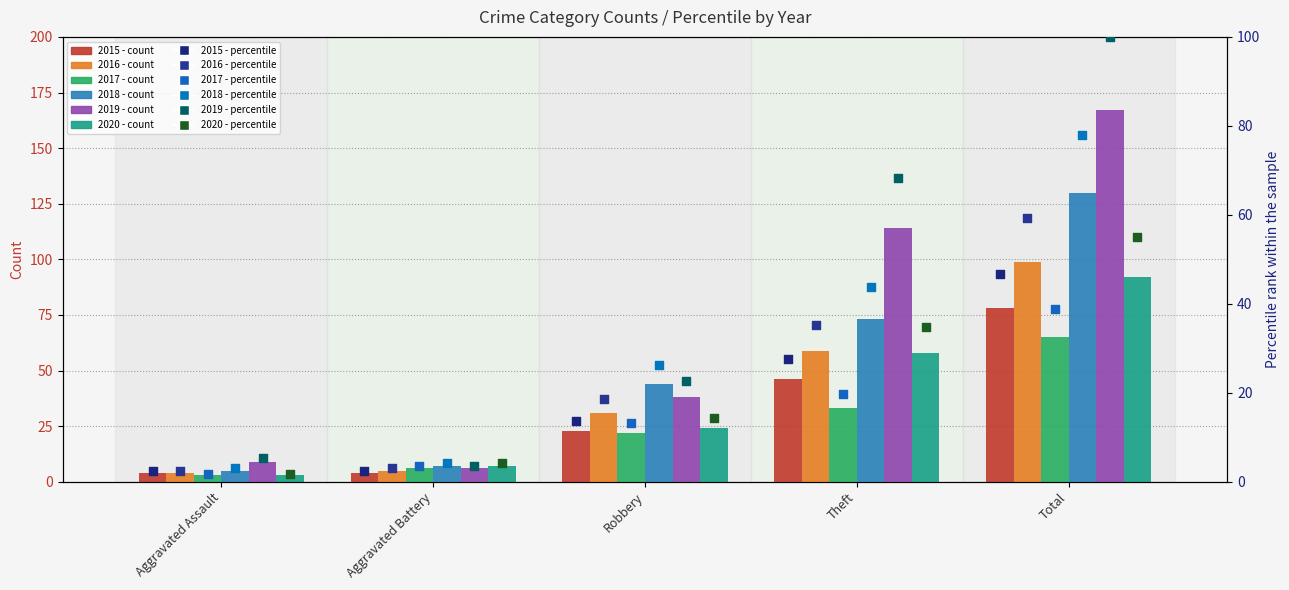

Which series has the largest Y range (max minus min)?

2019